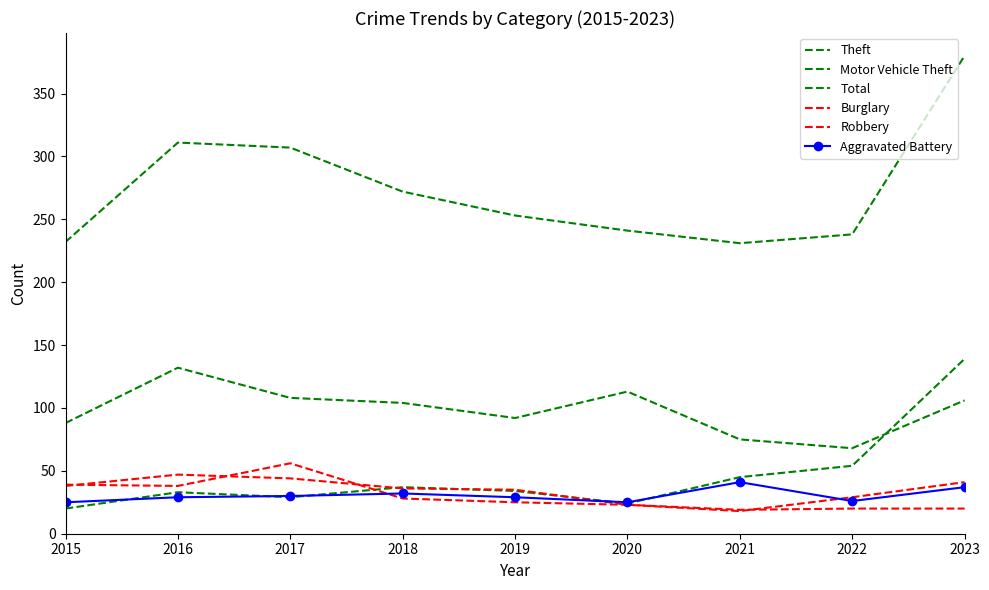

At how many categories does at least one series exceed 89?

9